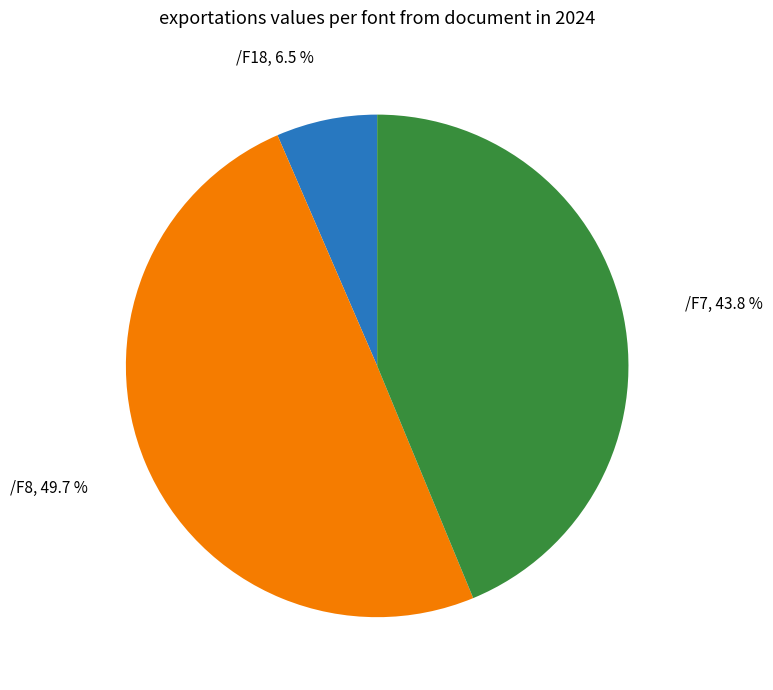

Approximately how many times larger is the value at /F7 compared to /F8?

0.9